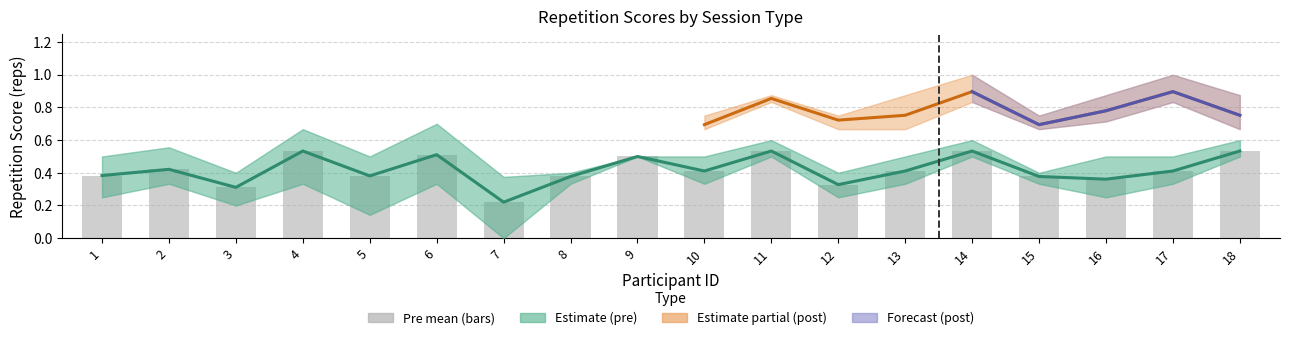

Which series has the widest spread of values?

pre_s